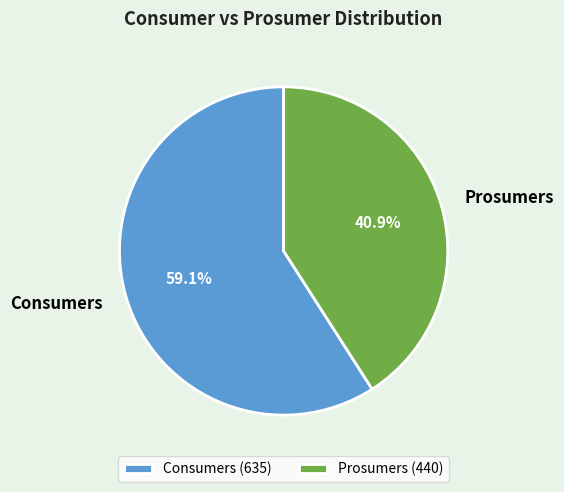

Which has a higher value, Prosumers or Consumers?

Consumers